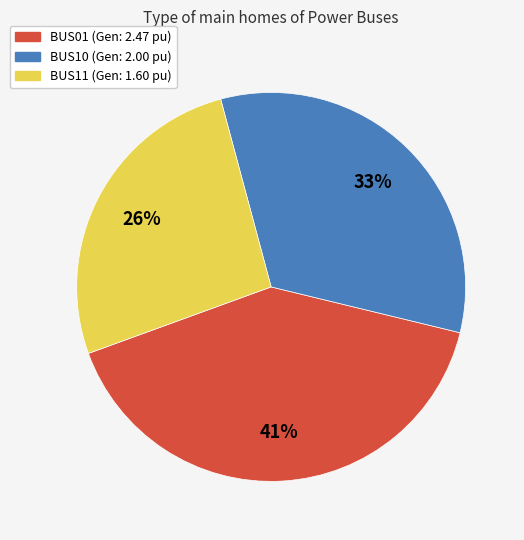

Approximately how many times larger is the value at BUS10 compared to BUS01?

0.8